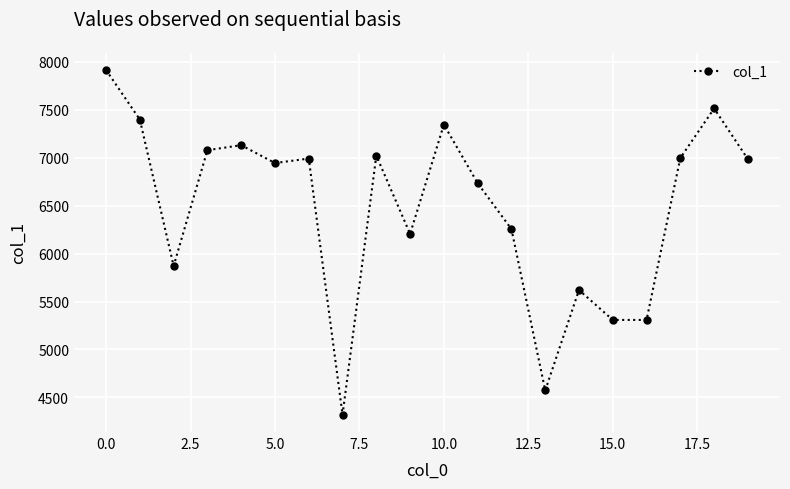

What is the minimum value shown in the chart?

4319